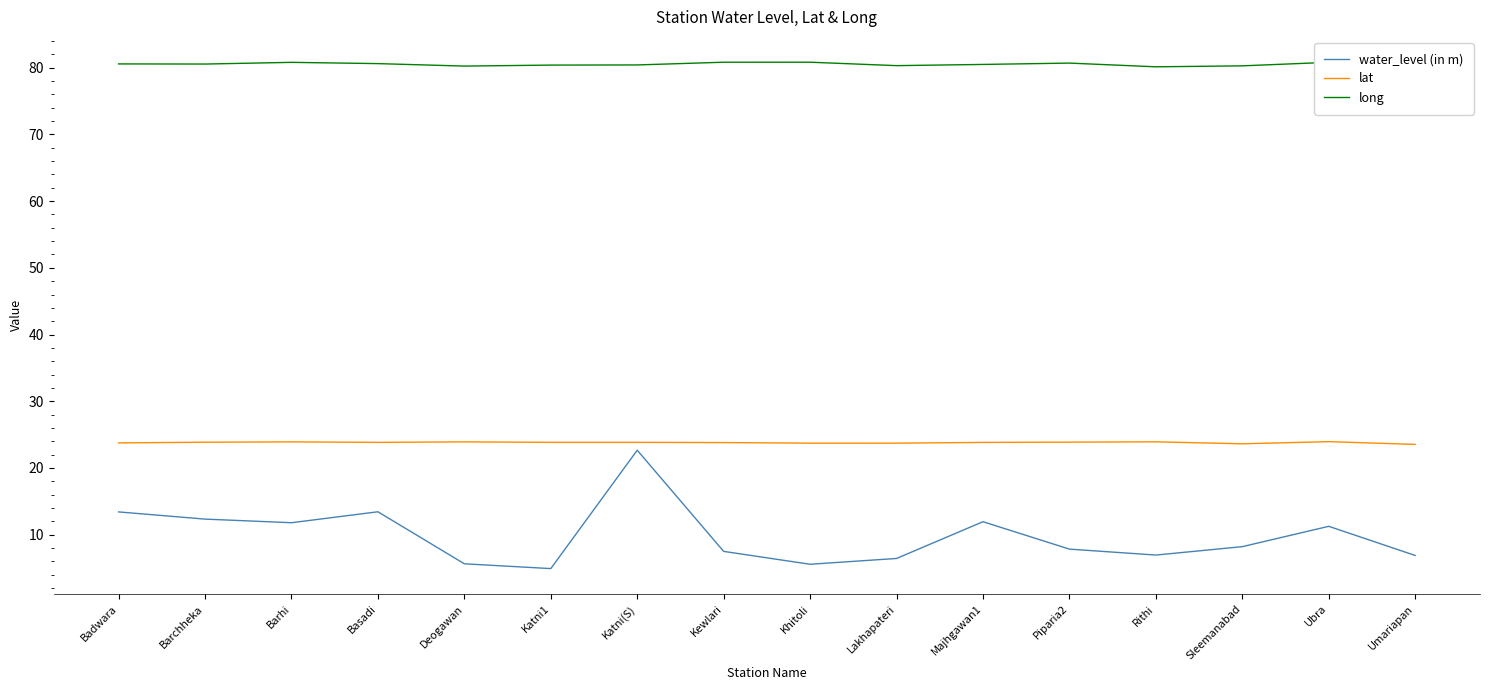

What is the average value of the long series?

80.5